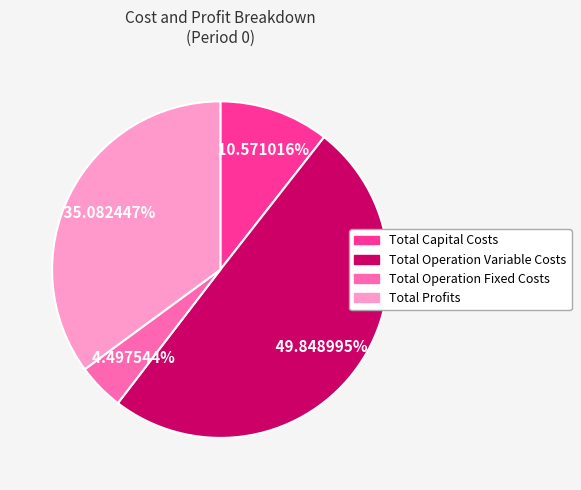

Combined, do Total Profits and Total Operation Fixed Costs account for over 50%?

No